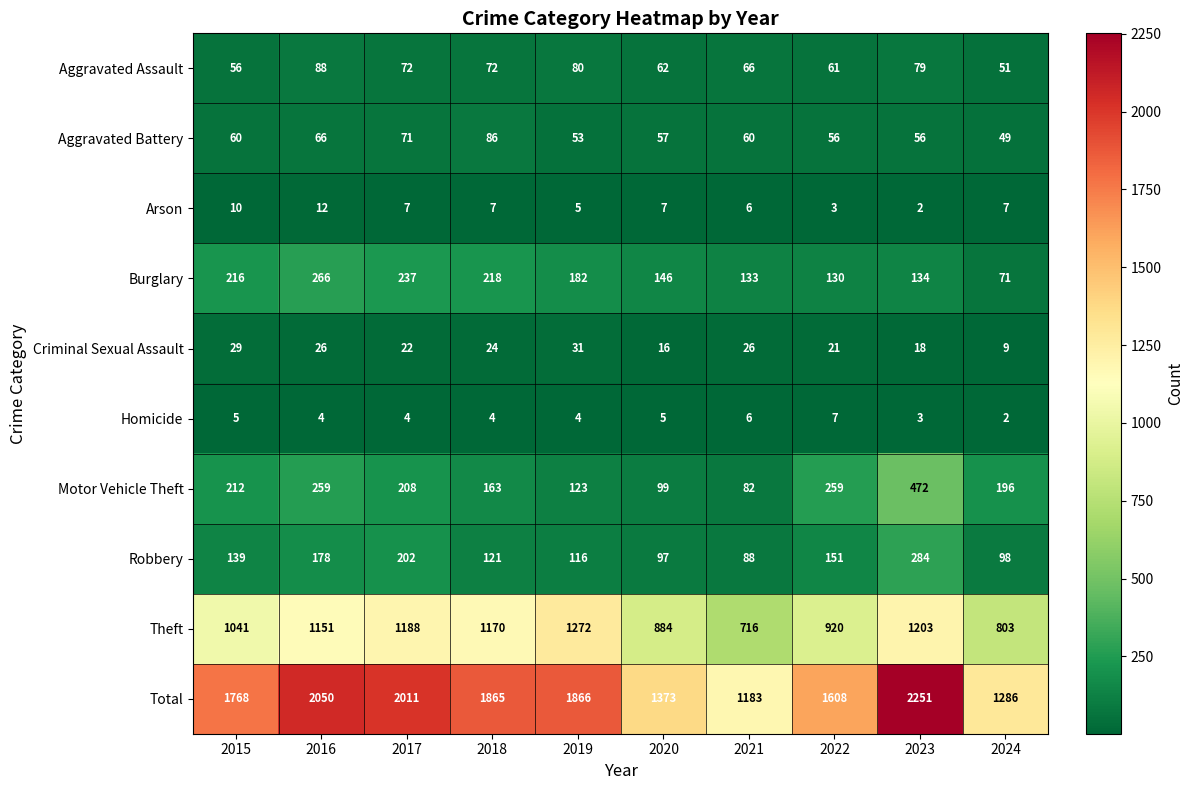

What is the difference between the Total values at 2023 and 2017?

240